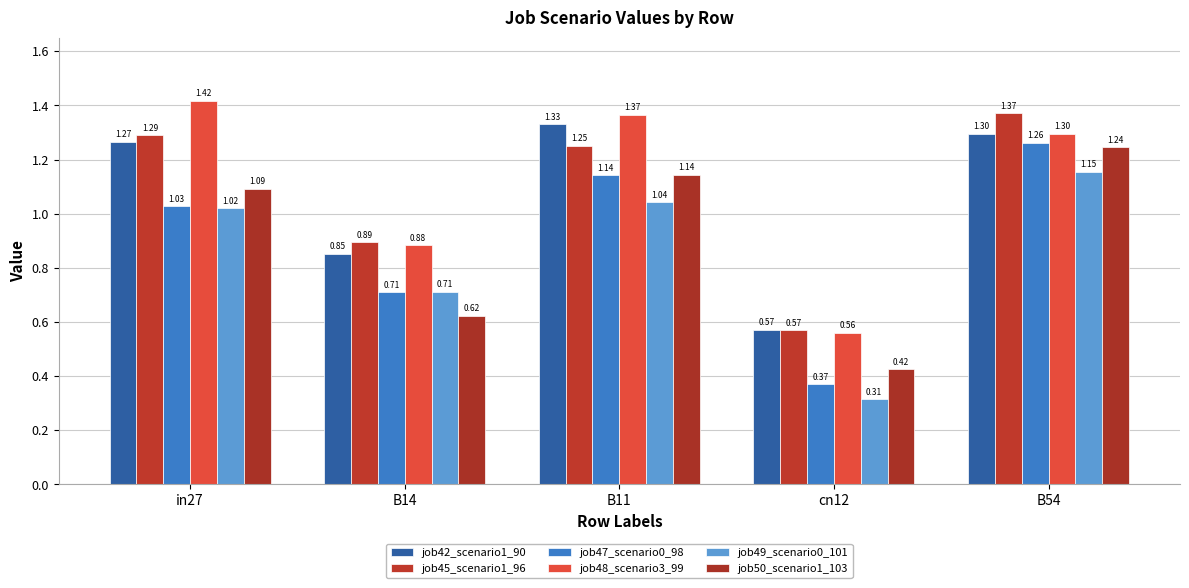

The value of job47_scenario0_98 at cn12 is 0.4. True or false?

True